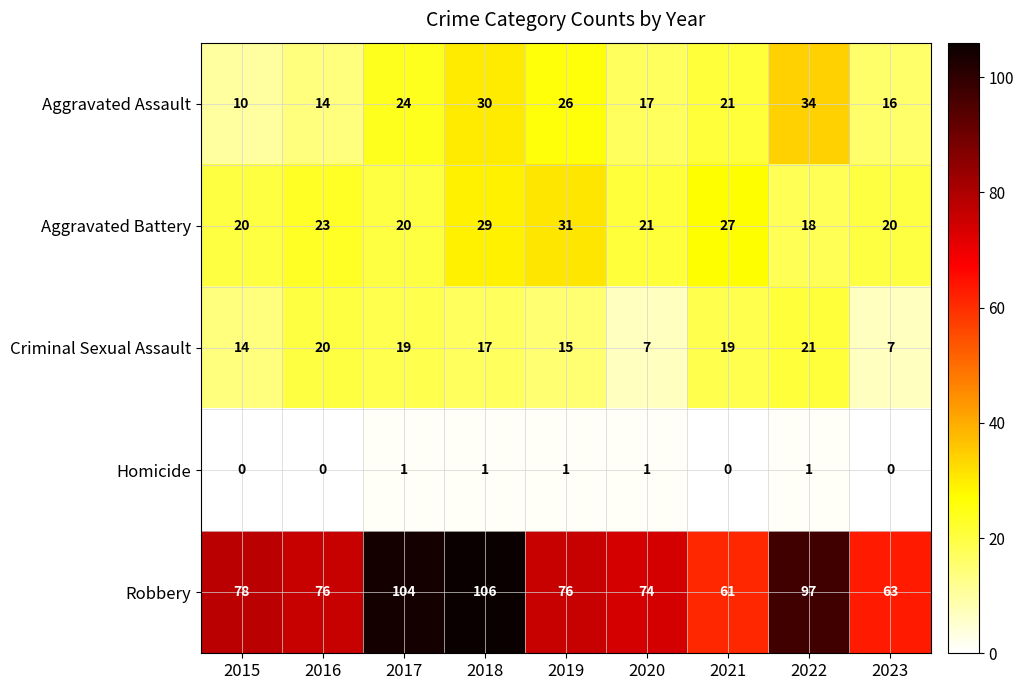

What is the greatest value displayed?

106